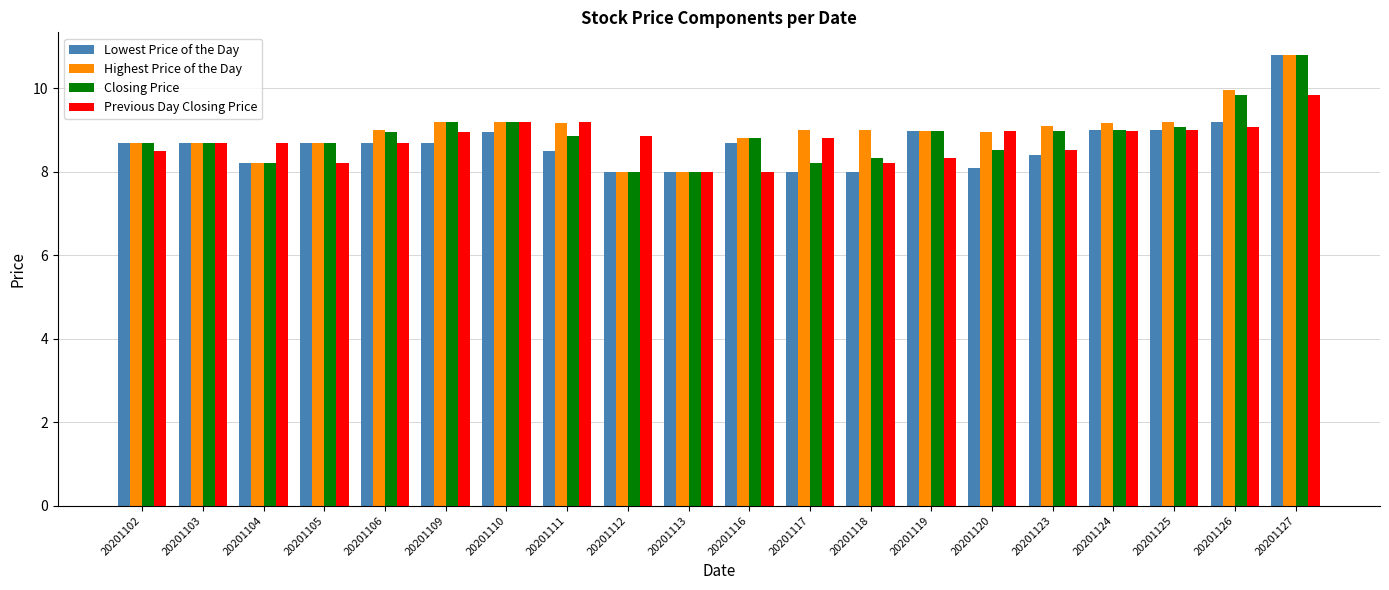

Is it true that Highest Price of the Day equals 9.2 at 20201110?

True